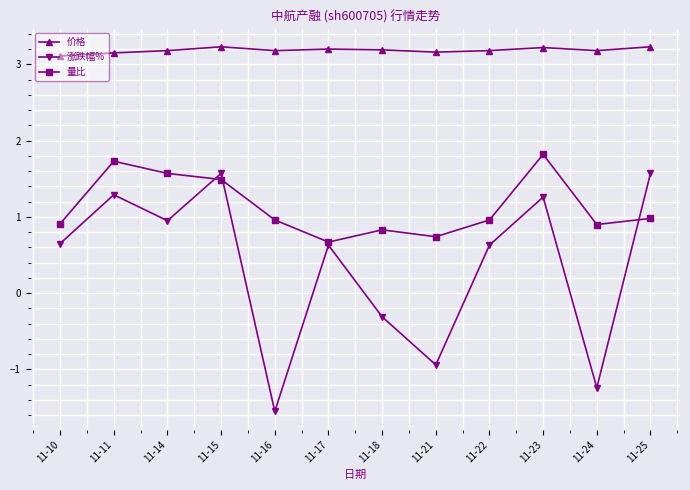

How many data points in 涨跌幅% are less than 0?

4